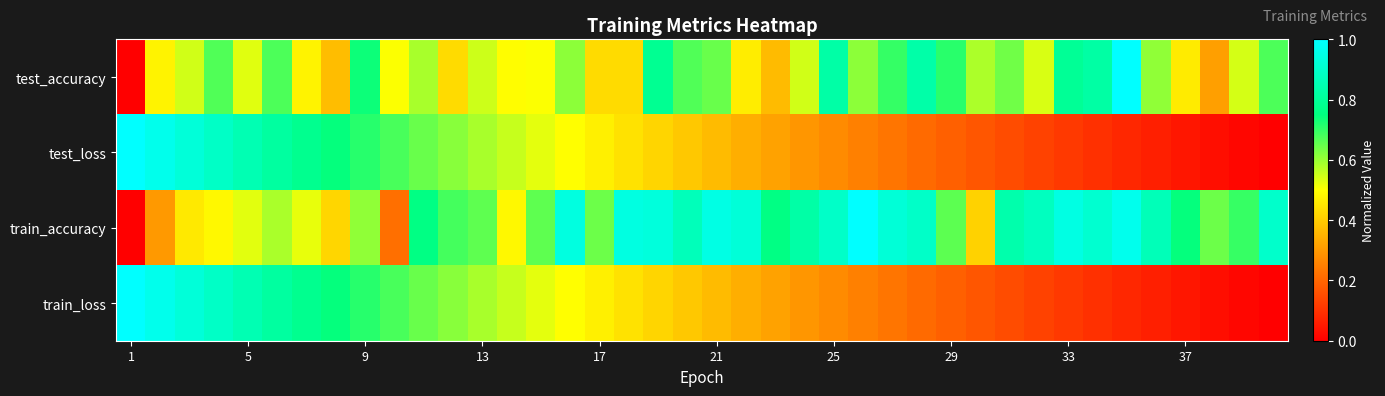

How many categories are shown in the chart?

40